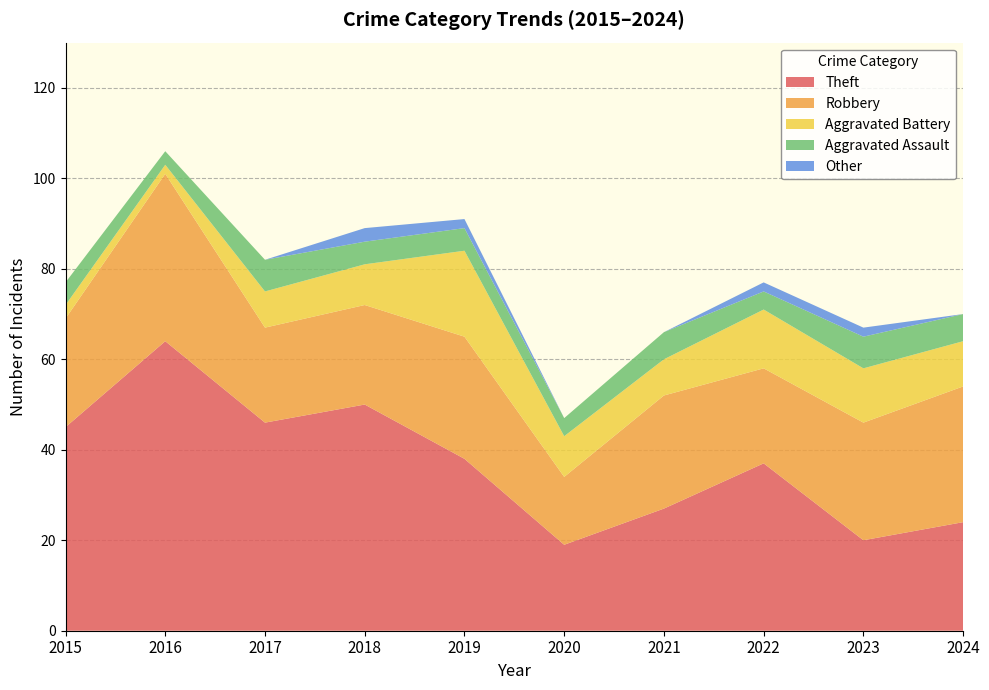

Reading right to left, list all the values displayed in this chart.

Theft: 24	20	37	27	19	38	50	46	64	45
Robbery: 30	26	21	25	15	27	22	21	37	24
Aggravated Battery: 10	12	13	8	9	19	9	8	2	3
Aggravated Assault: 6	7	4	6	4	5	5	7	3	5
Other: 0	2	2	0	0	2	3	0	0	0